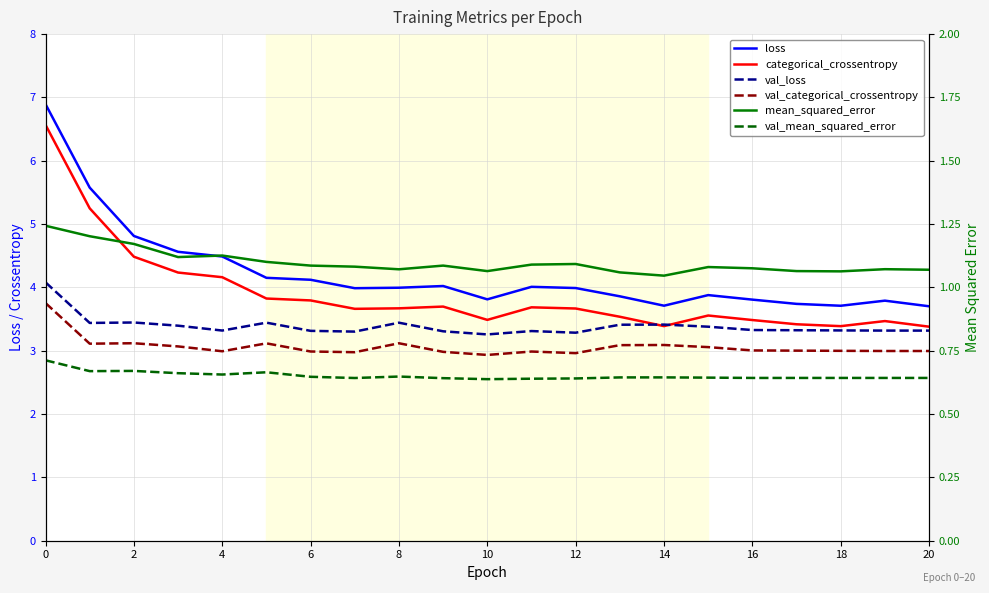

True or false: mean_squared_error and val_mean_squared_error cross at least once.

False